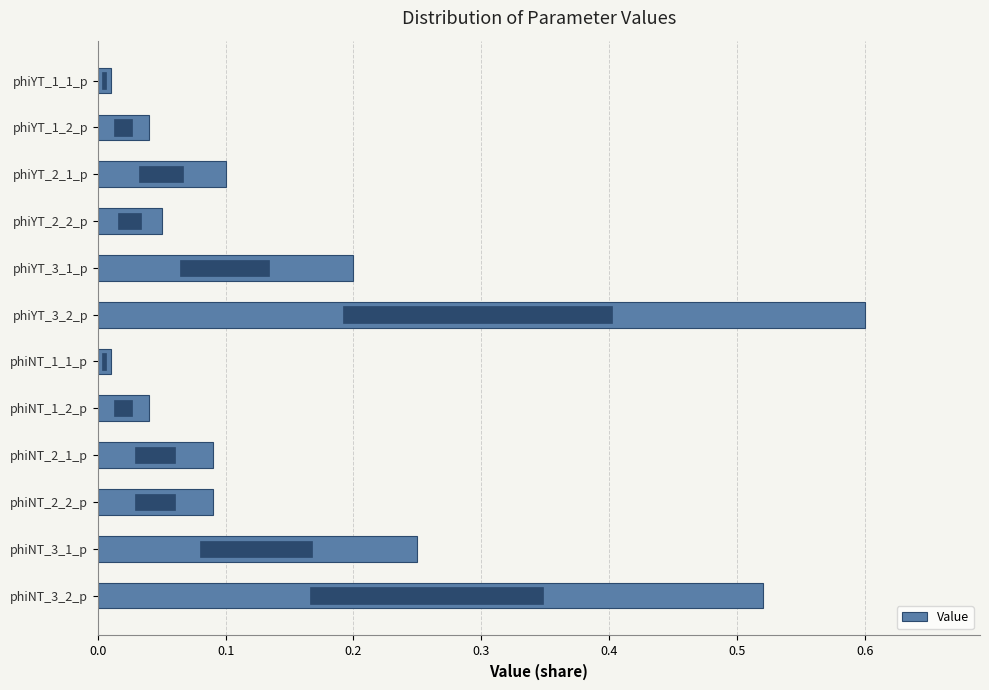

What is the maximum value shown in the chart?

0.6